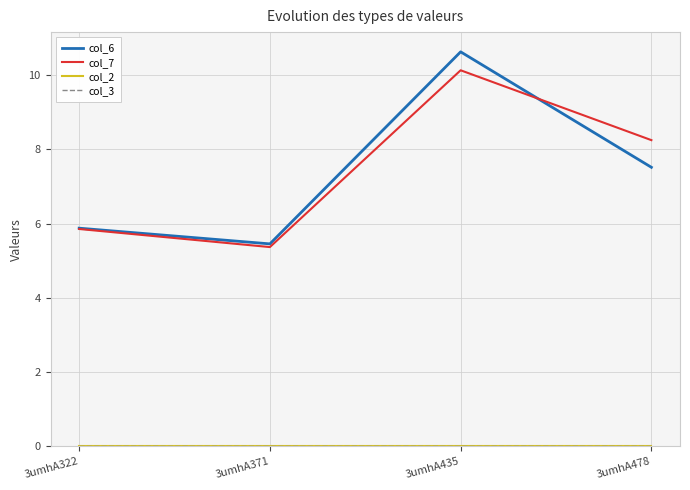

How many lines are shown in the chart?

4